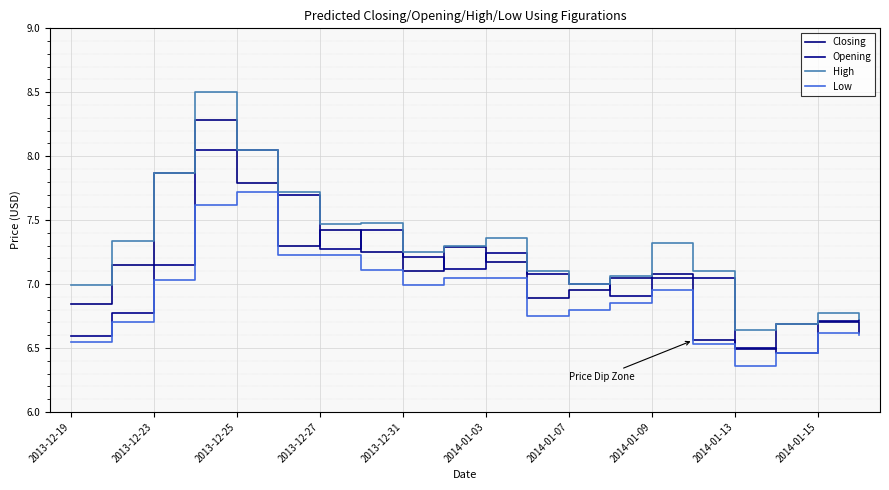

What is the lowest value of the Closing series?

6.5